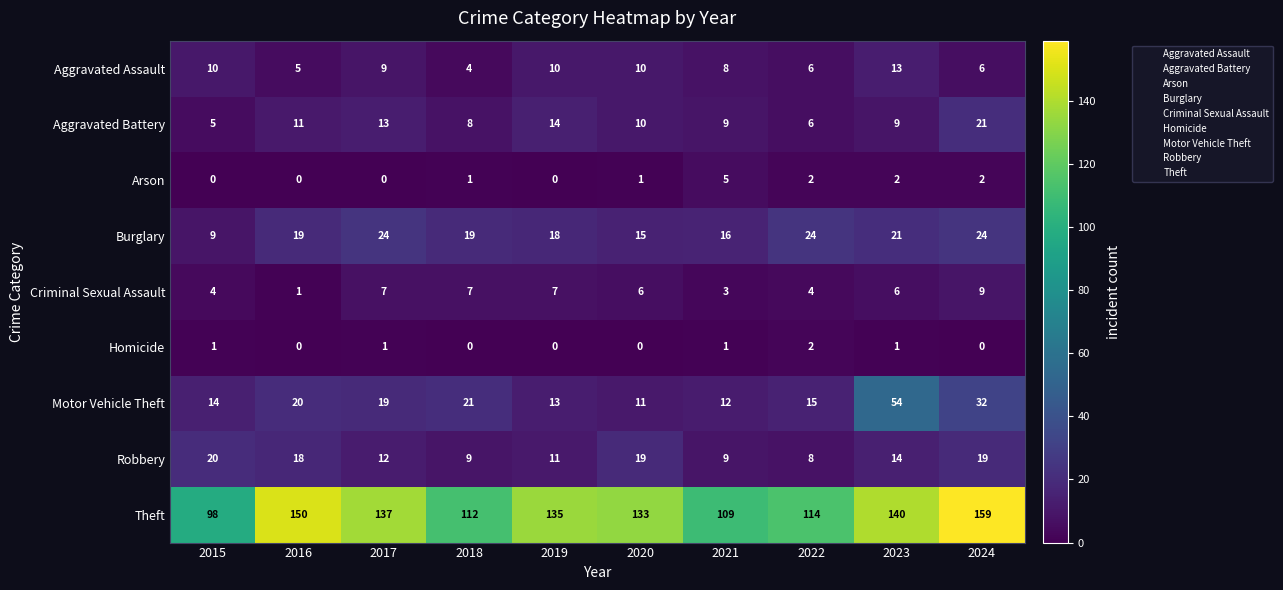

True or false: Homicide has a value of 2 at 2015.

False